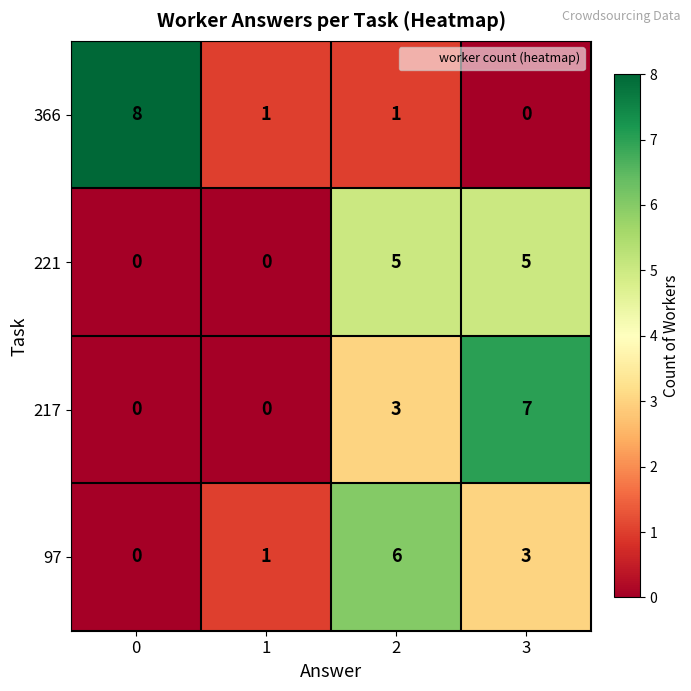

At how many categories does at least one series exceed 3?

3